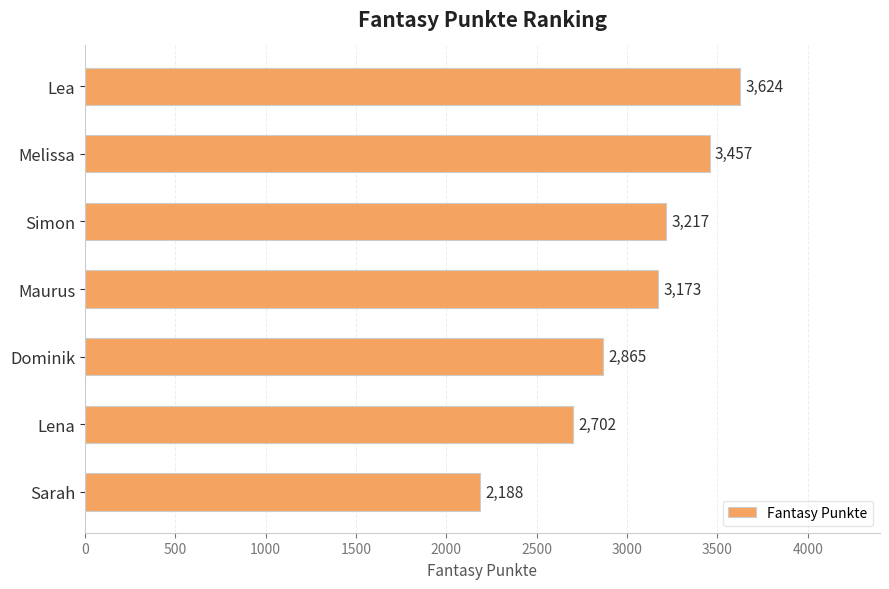

The value at Lea is 3624. True or false?

True